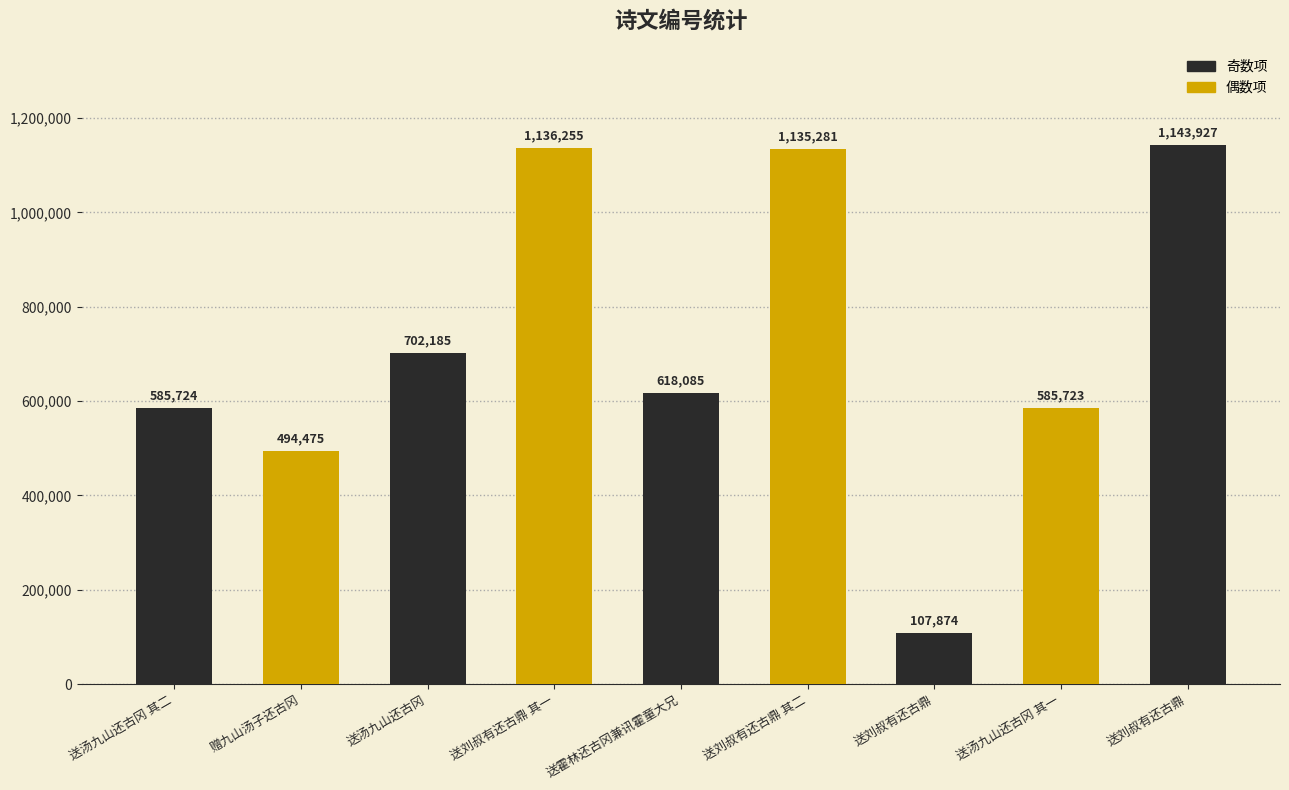

At which category does the chart reach its minimum across all series?

送刘叔有还古鼎